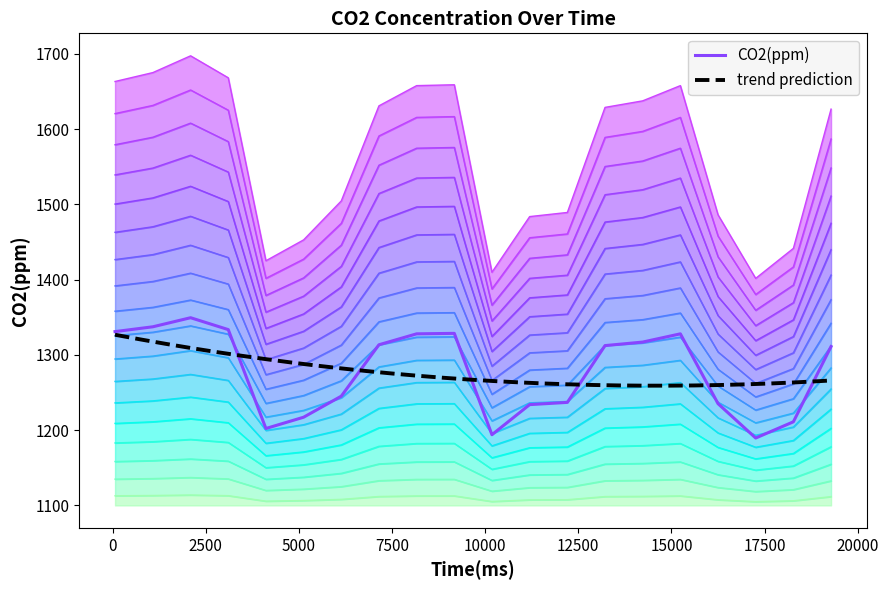

Approximately how many times larger is the value at 11194 compared to 3106?

1.0